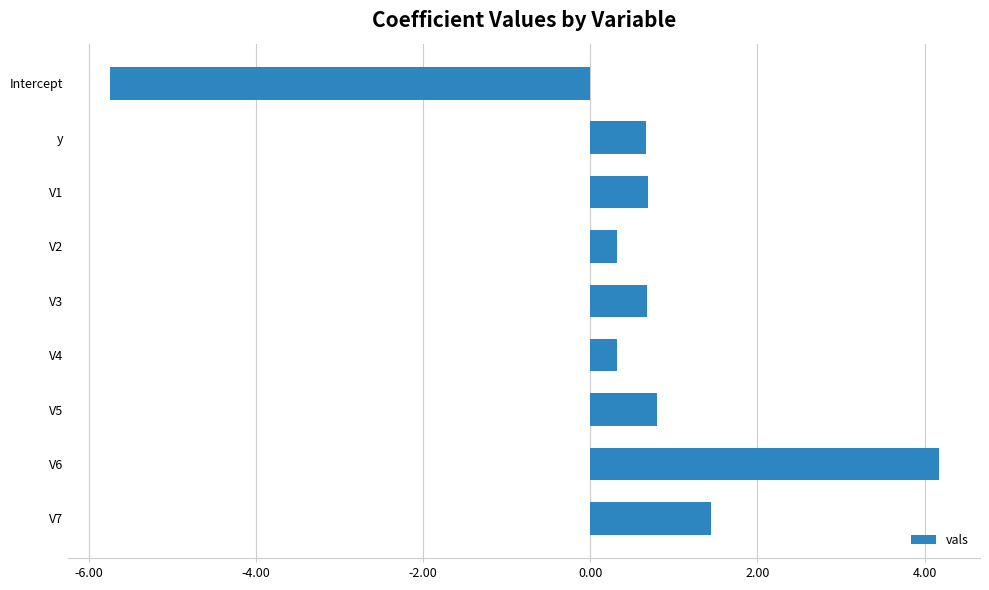

Between V7 and Intercept, which is larger?

V7